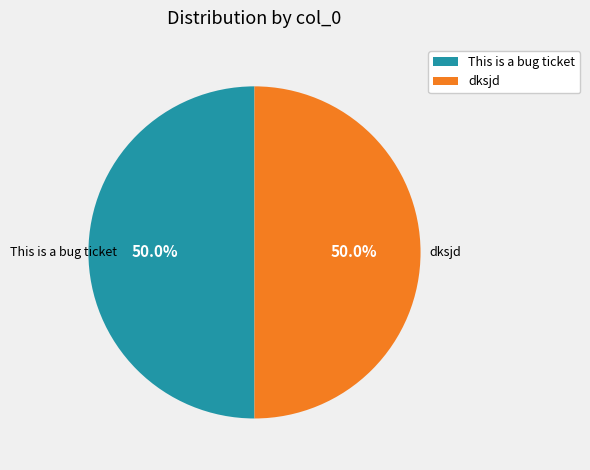

Count the number of slices in the pie.

2